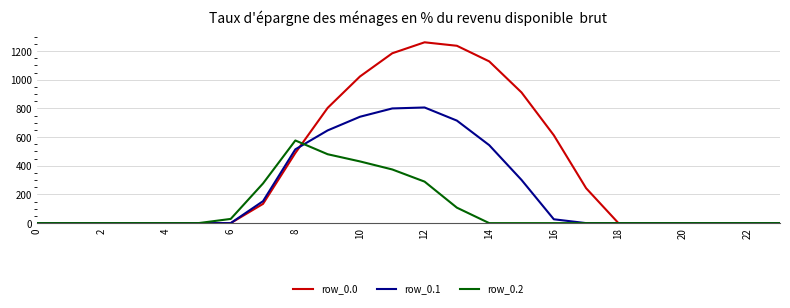

List the series in order of their peak value, highest first.

row_0.0, row_0.1, row_0.2